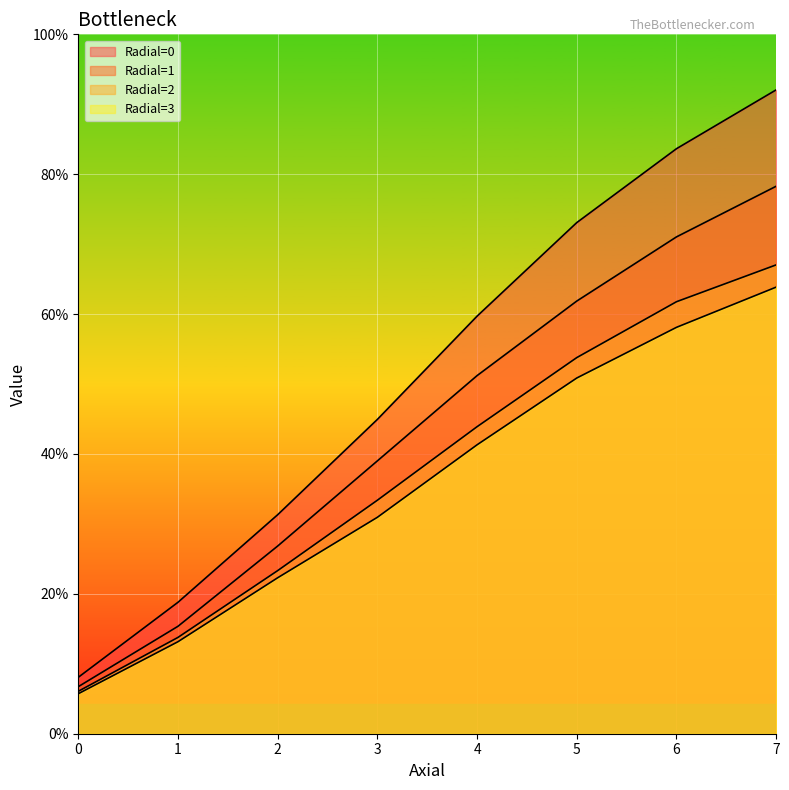

True or false: Radial=1 and Radial=0 cross at least once.

False